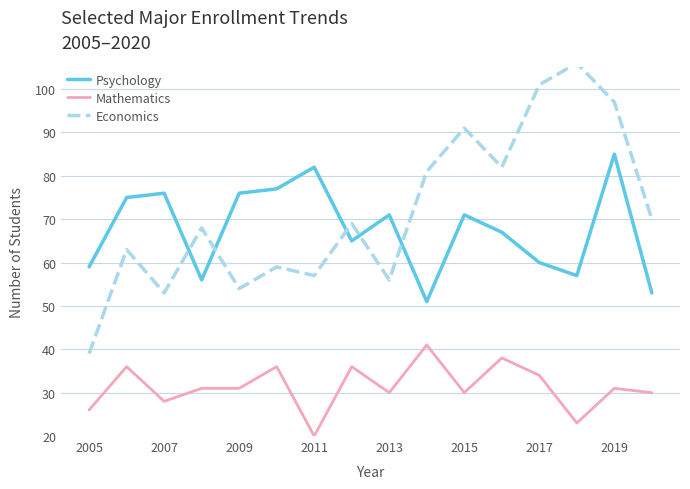

True or false: Psychology and Mathematics cross at least once.

False